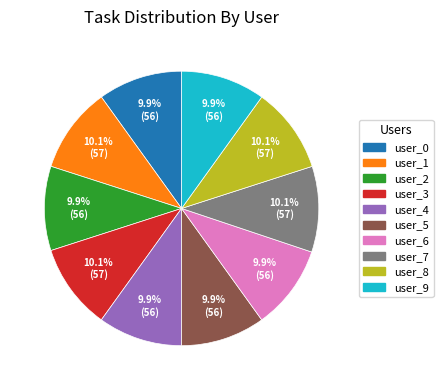

Combined, do user_6 and user_8 account for over 50%?

No